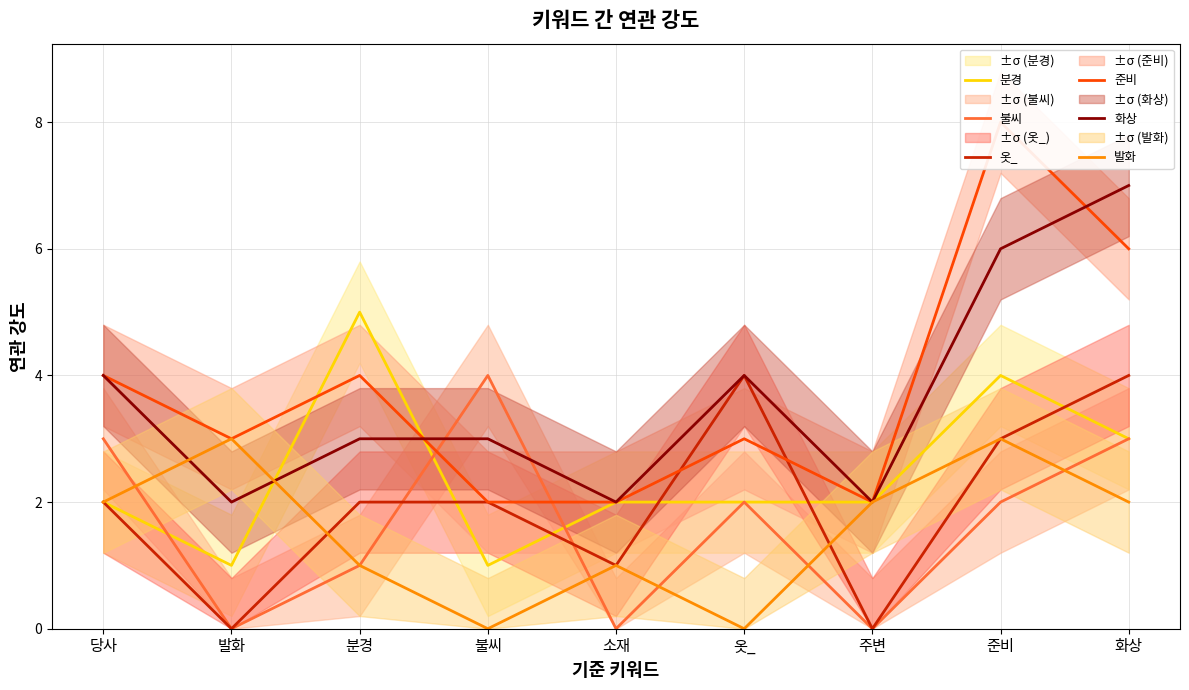

Which series ends up on top after the final intersection of 불씨 and 옷_?

옷_